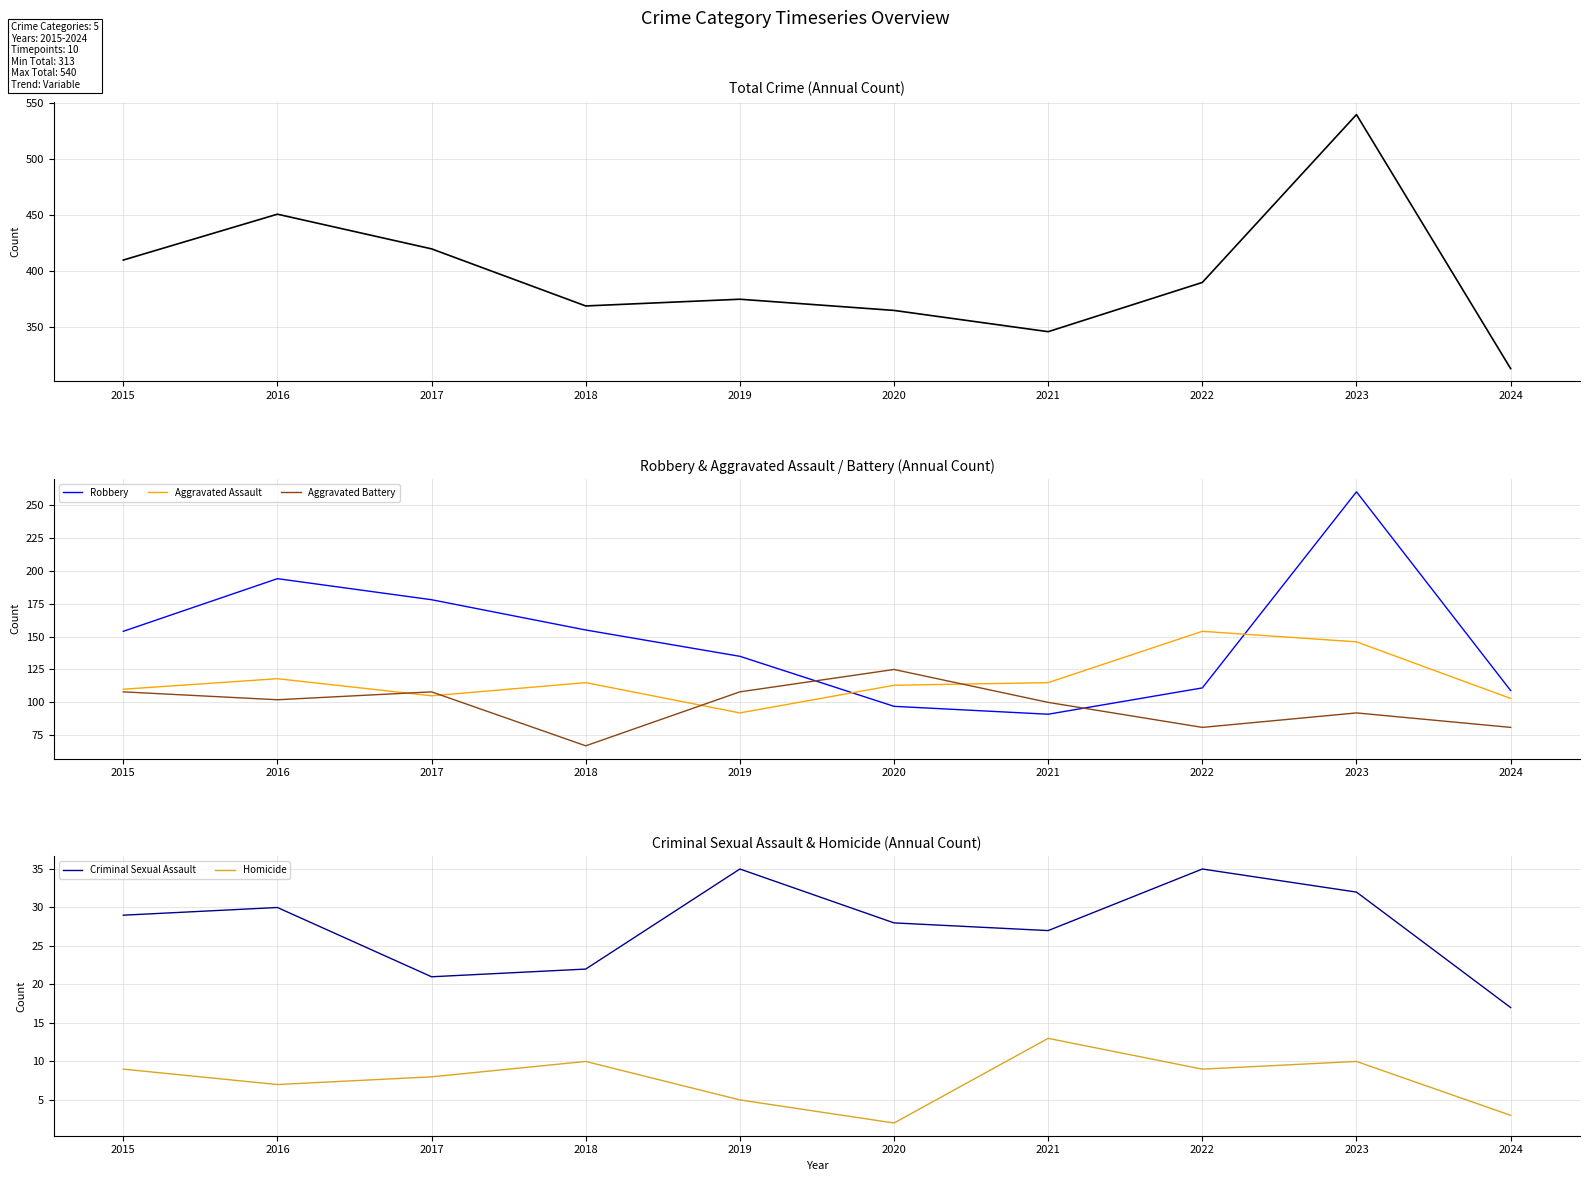

How many series are shown in this chart?

6